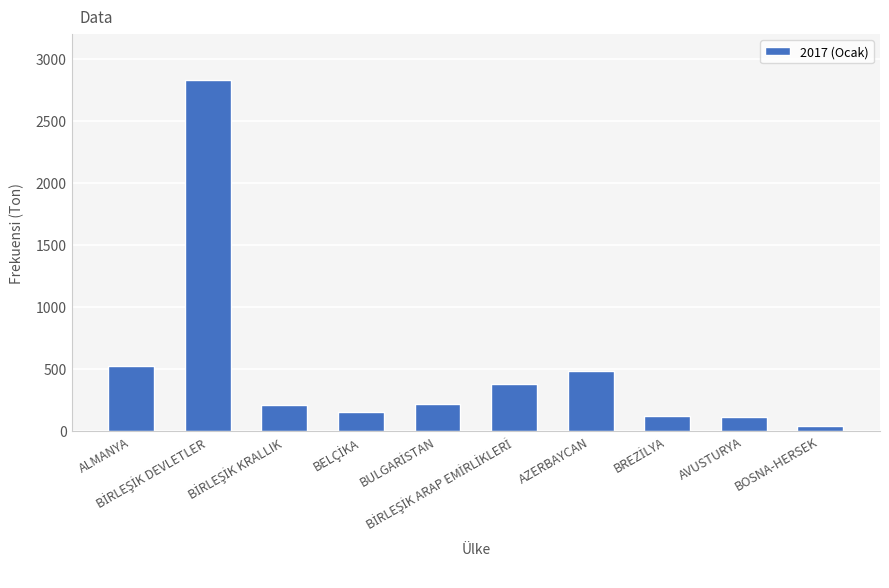

What is the difference between the second highest and minimum values?

479.1